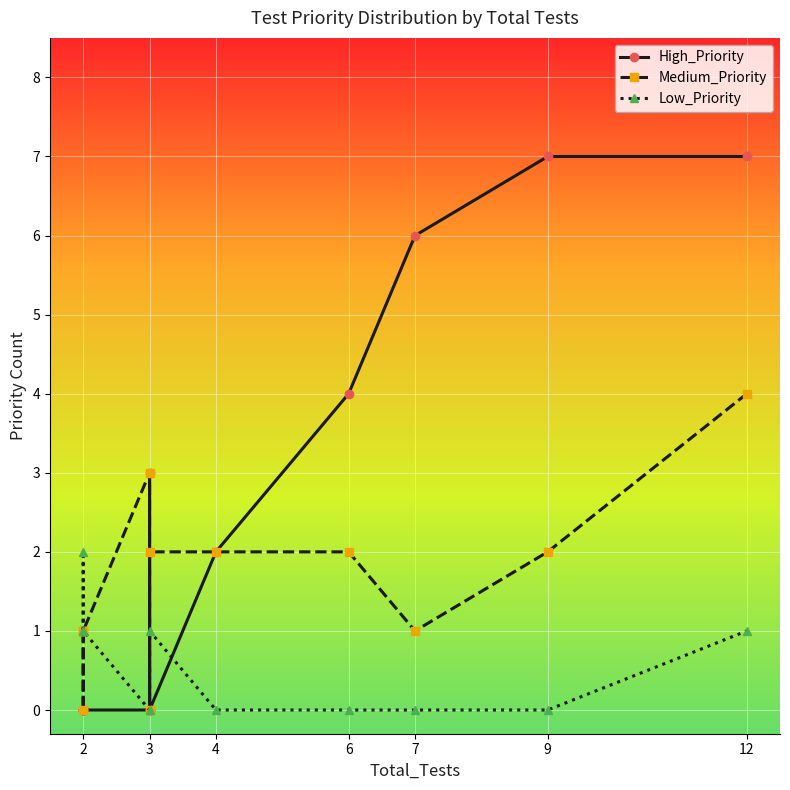

Is this an area chart (filled region under the line)?

No